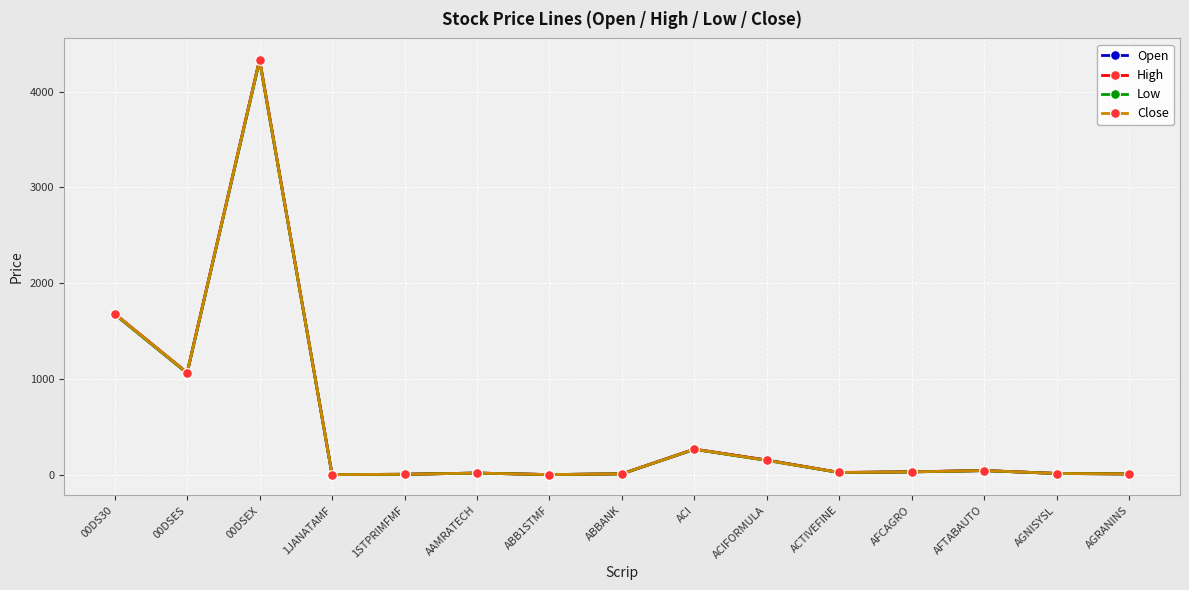

Which series has the widest spread of values?

High